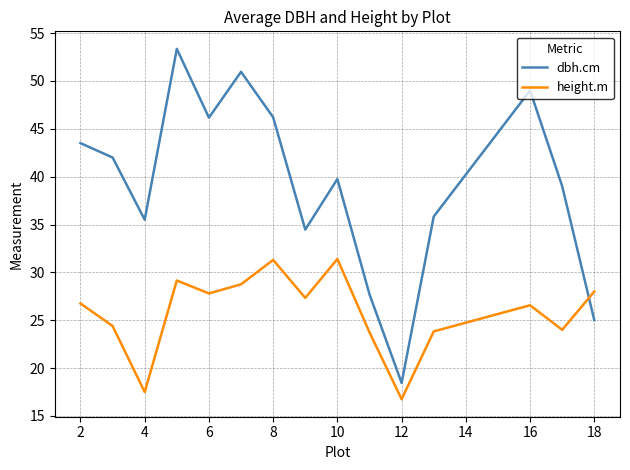

Which series has the largest total across all categories?

dbh.cm